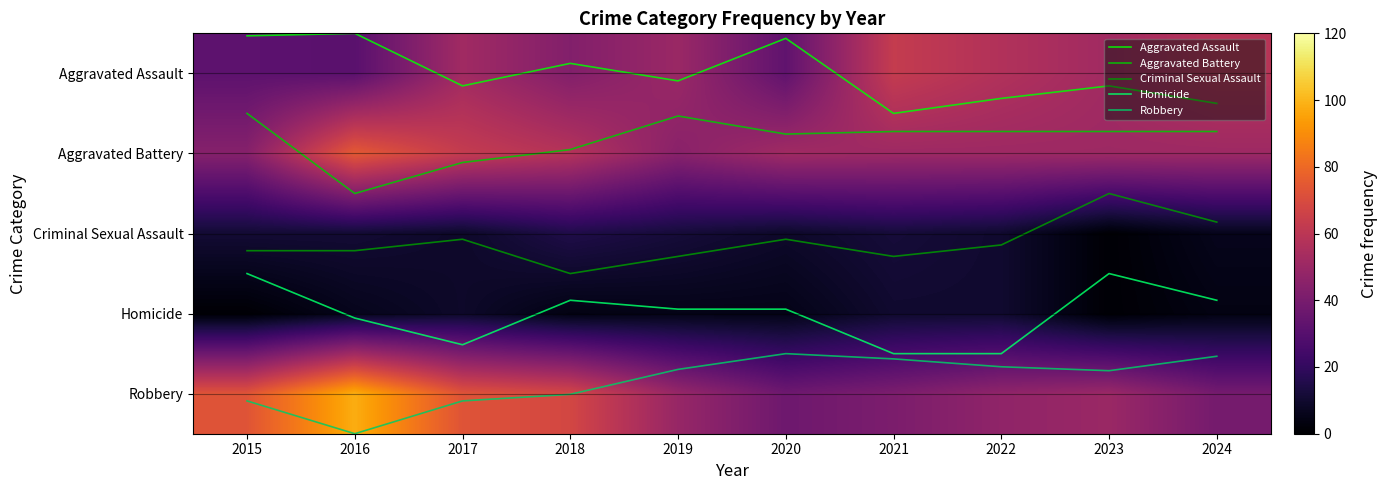

Between 2021 and 2017, which is larger?

2021